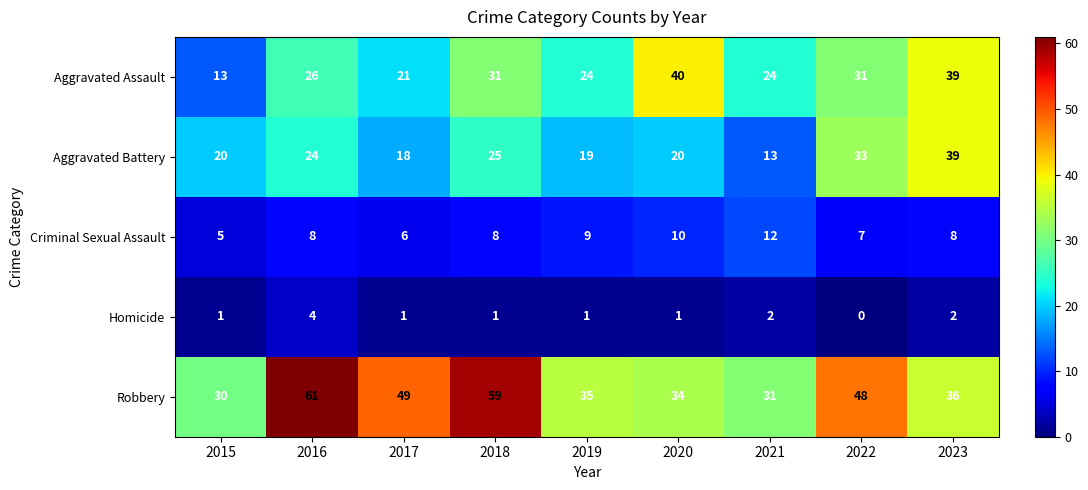

At 2019, list the series in order from largest to smallest.

Robbery, Aggravated Assault, Aggravated Battery, Criminal Sexual Assault, Homicide